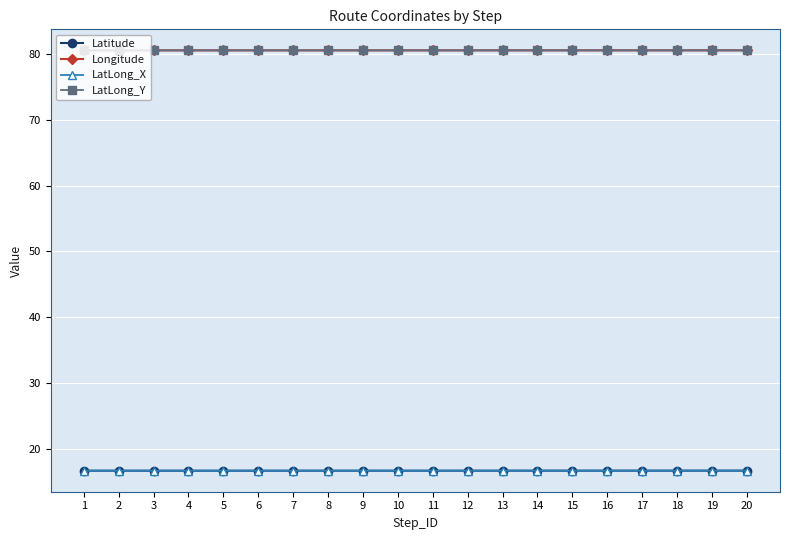

What is the value of the LatLong_X point at the 11th from the left?

16.7